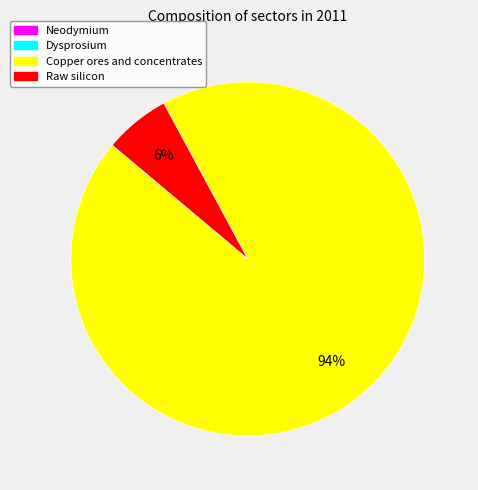

Combined, do Raw silicon and Copper ores and concentrates account for over 50%?

Yes